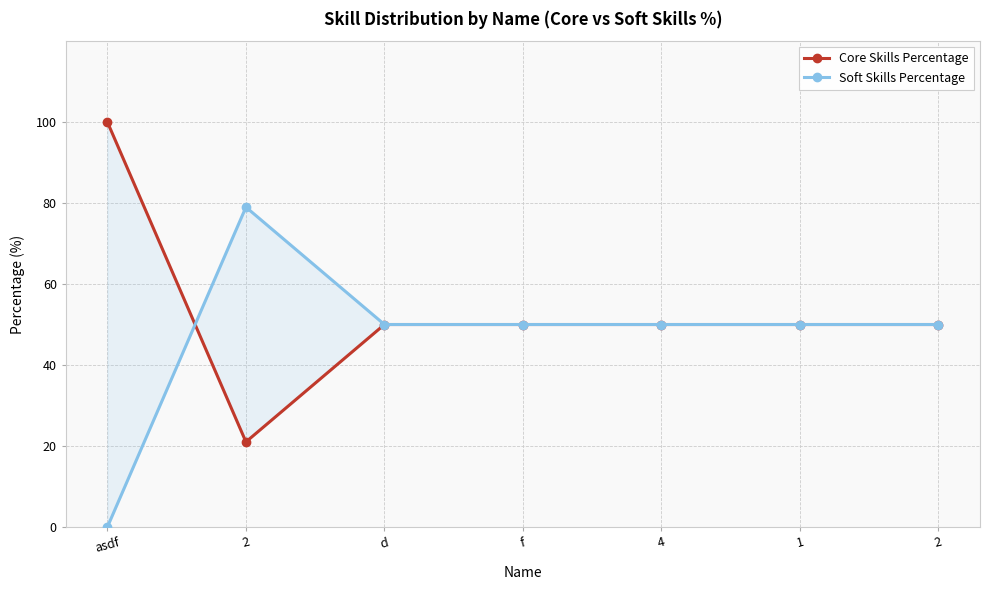

How many values in the Core Skills Percentage series exceed 50?

1